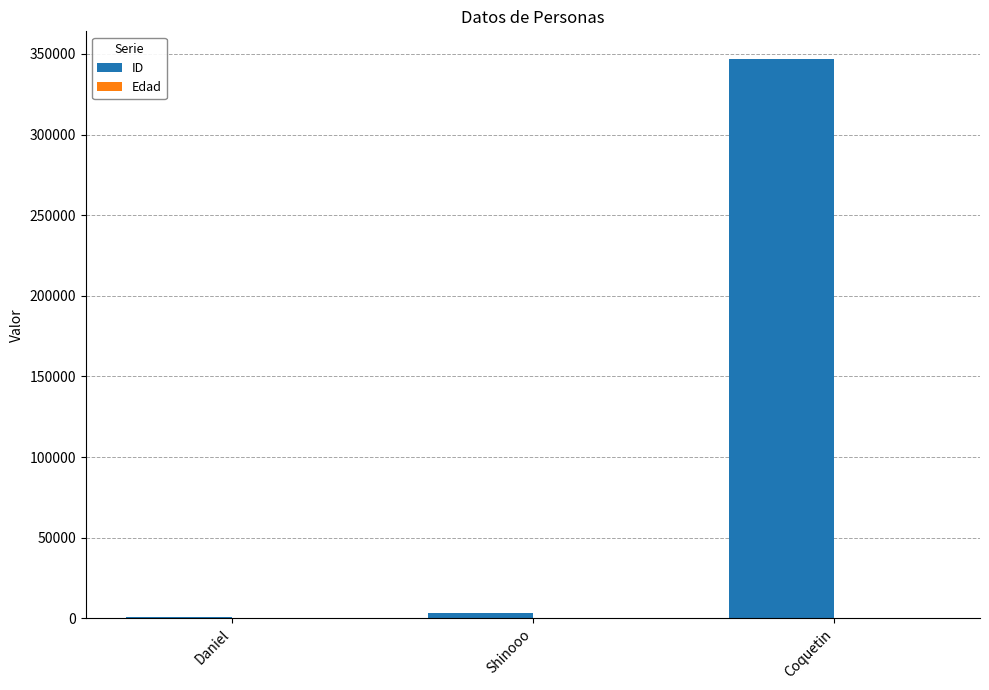

Where is ID nearest to the value 173838?

Shinooo